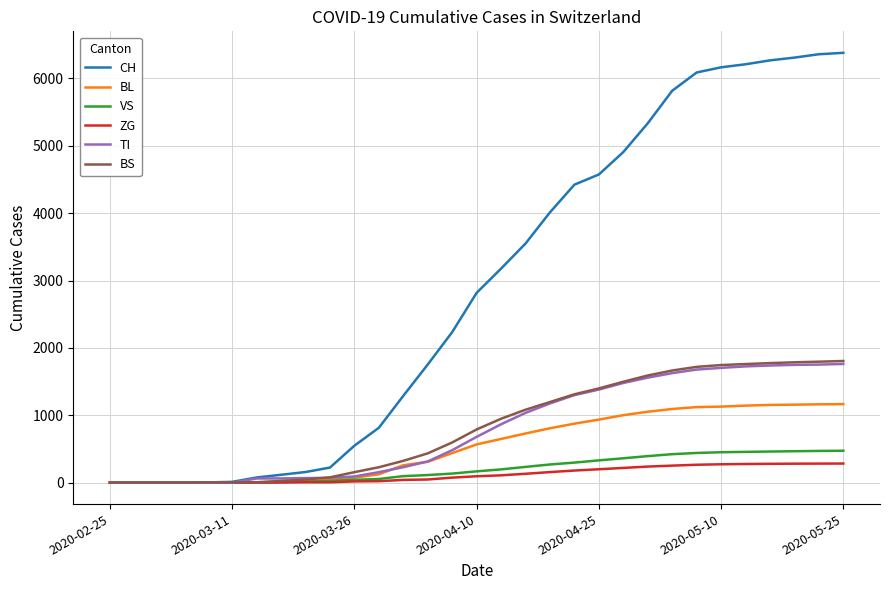

What is the maximum value shown in the chart?

6380